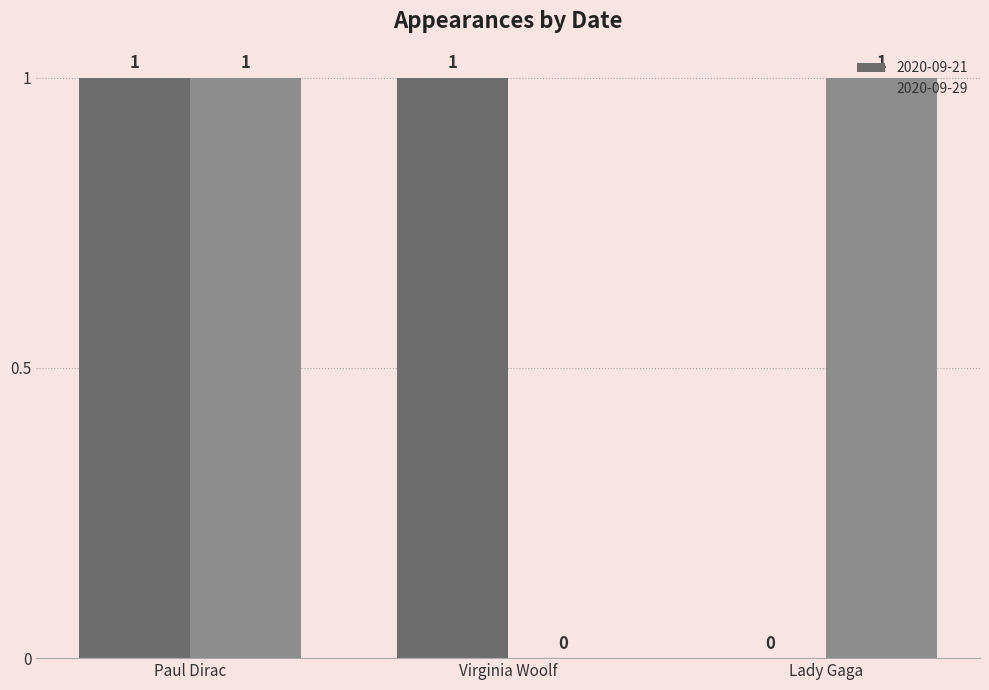

The value of 2020-09-21 at Lady Gaga is 1. True or false?

False